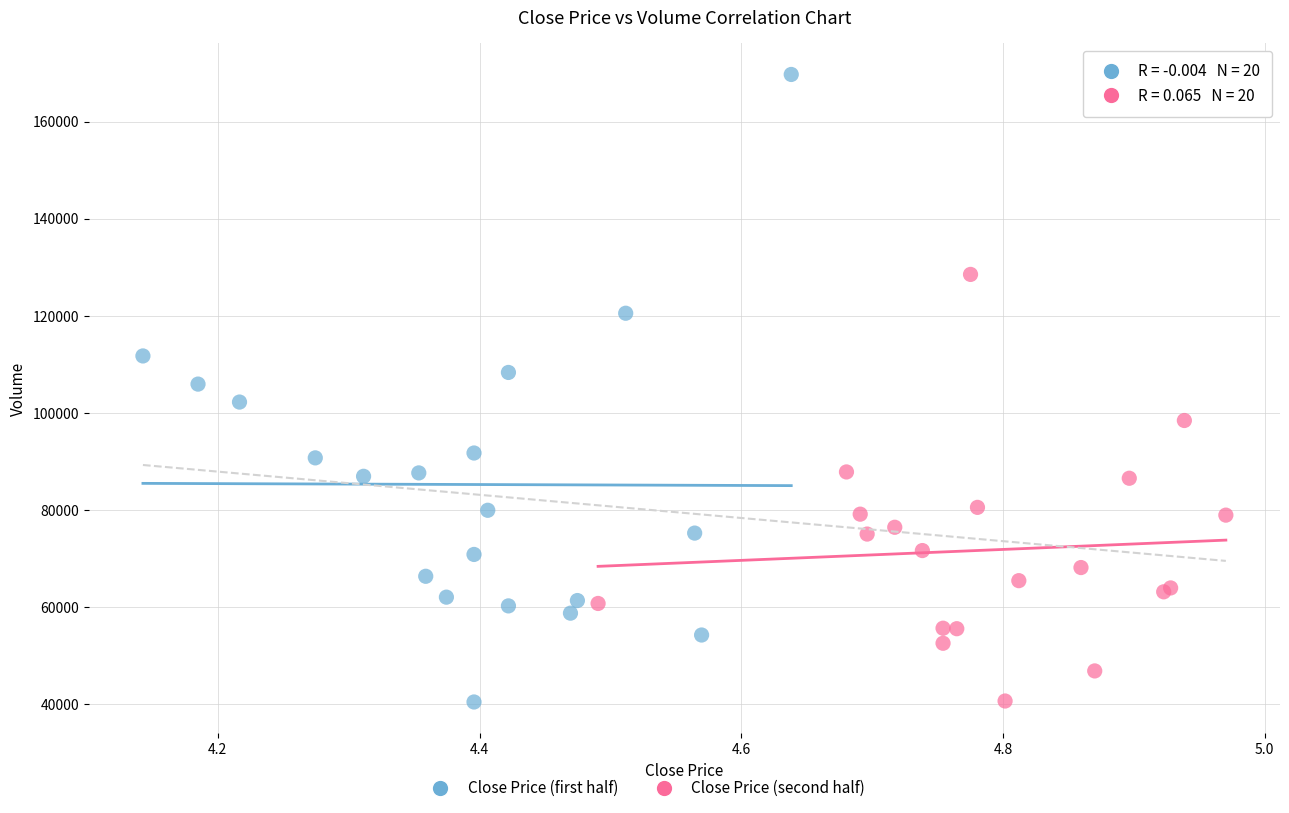

Which series has the widest spread of Y values?

Close Price (first half)